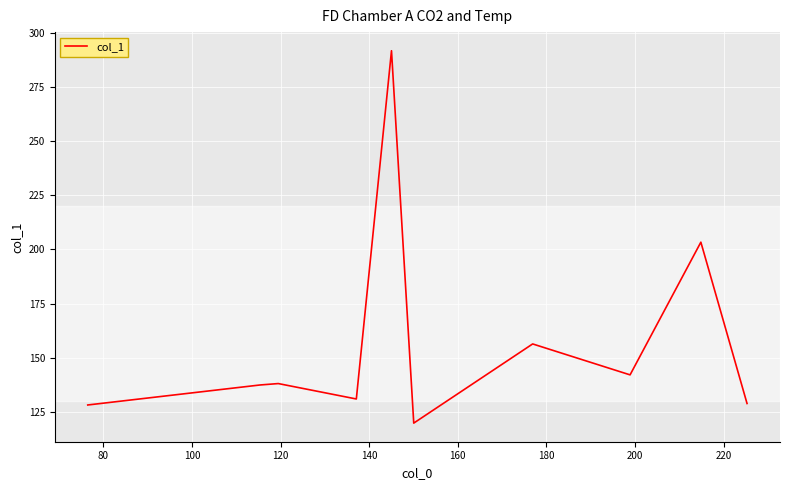

What is the difference between the maximum and minimum values?

172.2